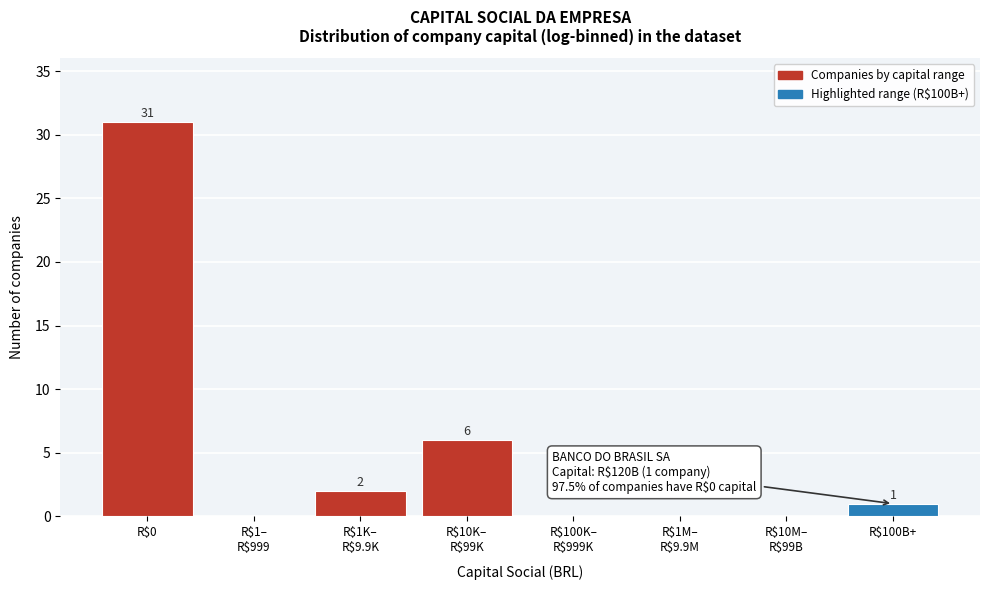

True or false: the data shows 52 at R$0.

False